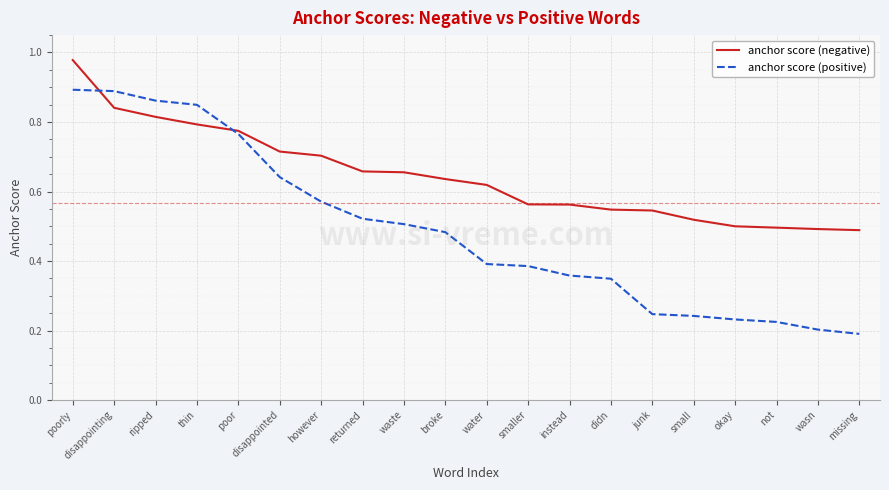

What are all the series names shown in the legend?

anchor score (negative), anchor score (positive)